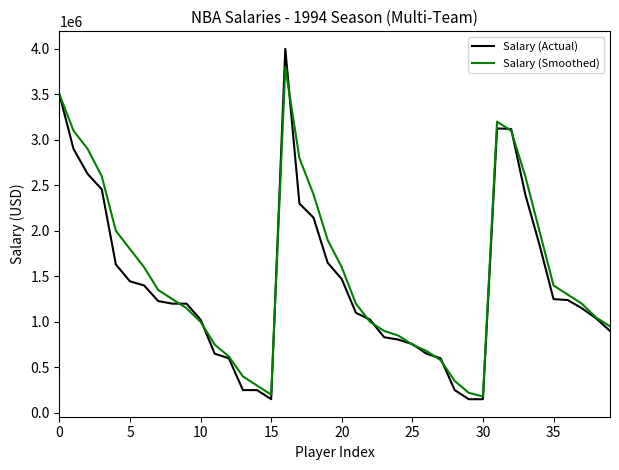

What is the maximum value for Salary (Smoothed)?

3800000